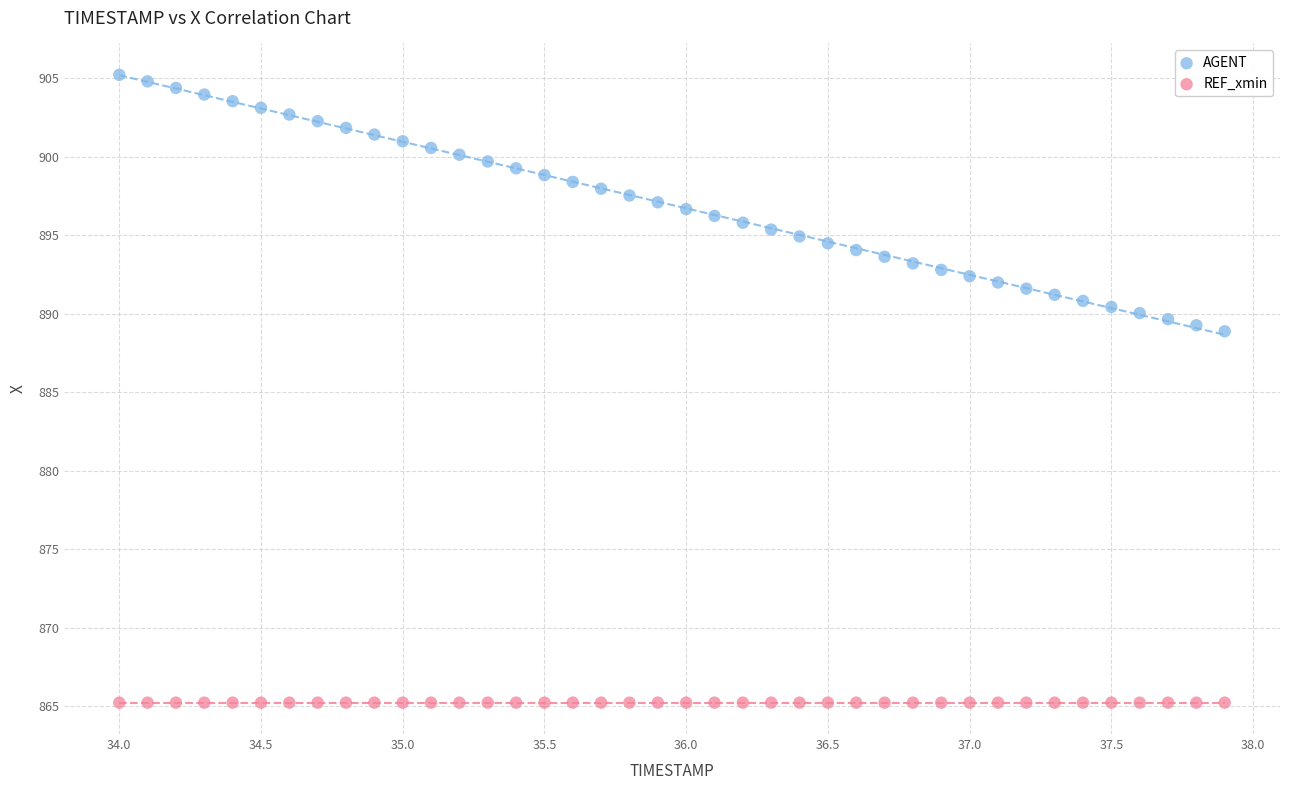

Which series reaches the minimum Y coordinate?

REF_xmin